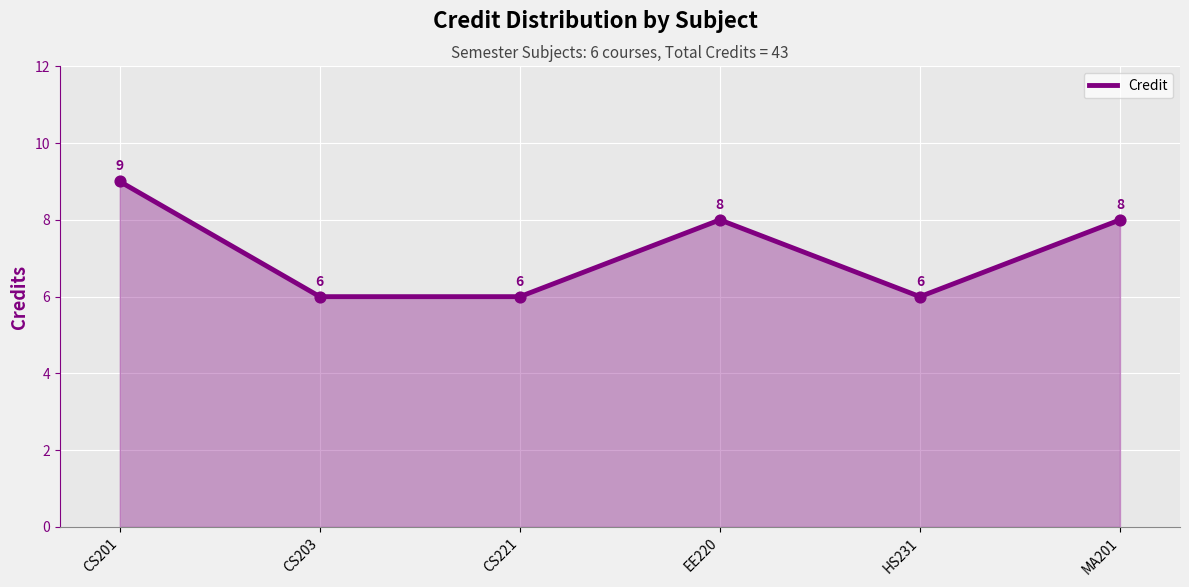

What is the ratio of the value at HS231 to the value at CS221?

1.0